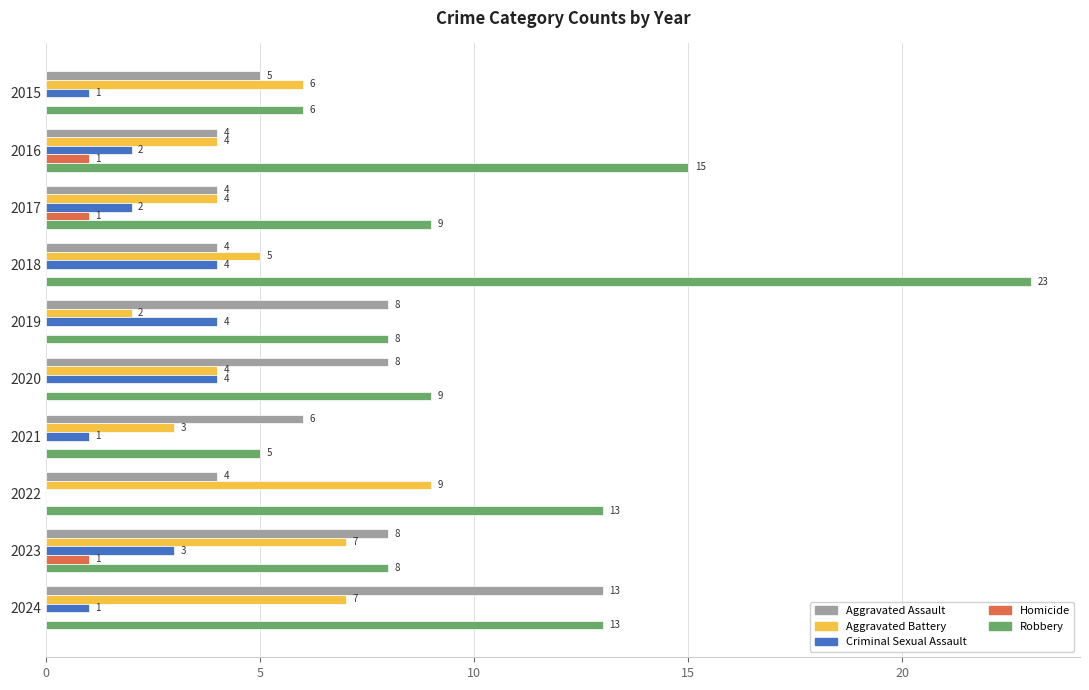

What is the sum of the Robbery values at 2024 and 2015?

19